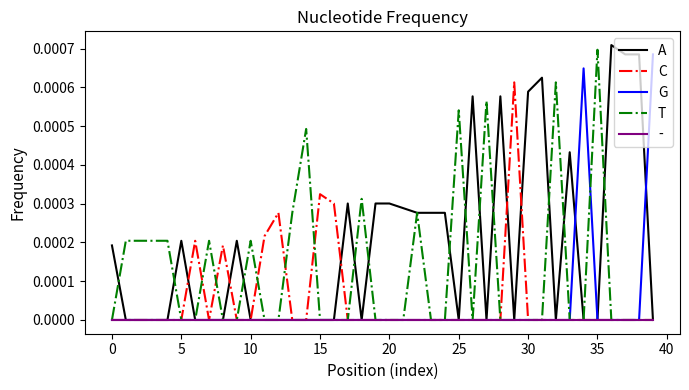

Which series has the largest total across all categories?

A